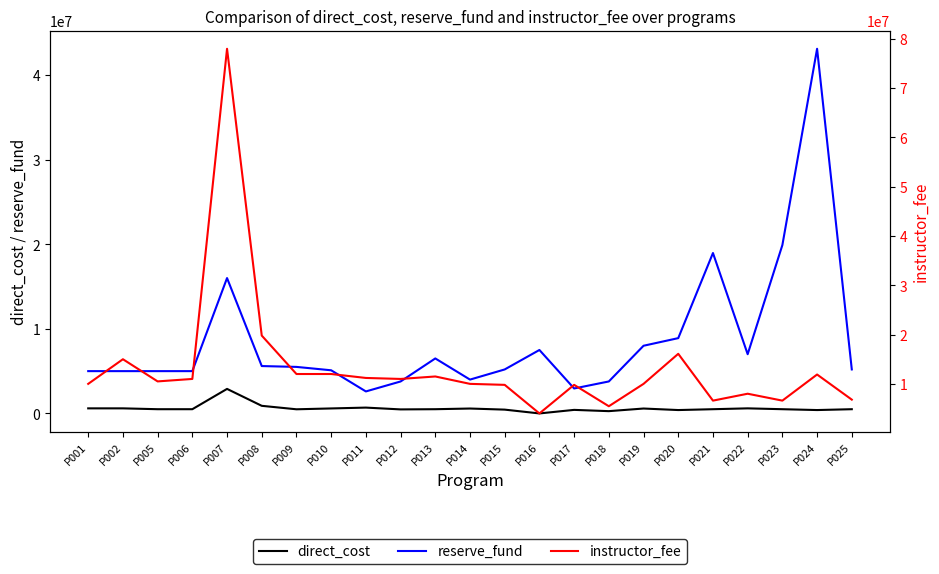

The value of instructor_fee at P012 is 3789645.0. True or false?

False